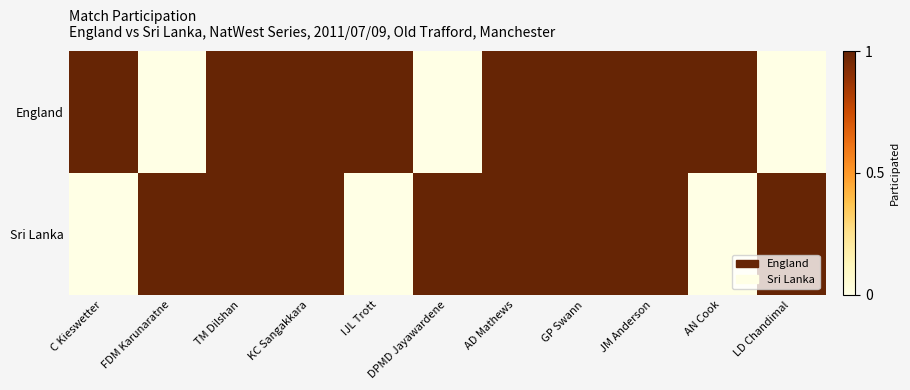

What is the total value across all series at JM Anderson?

2